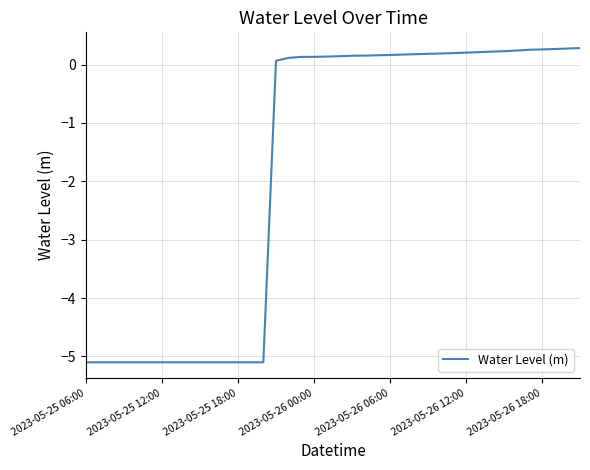

What is the greatest value displayed?

0.3